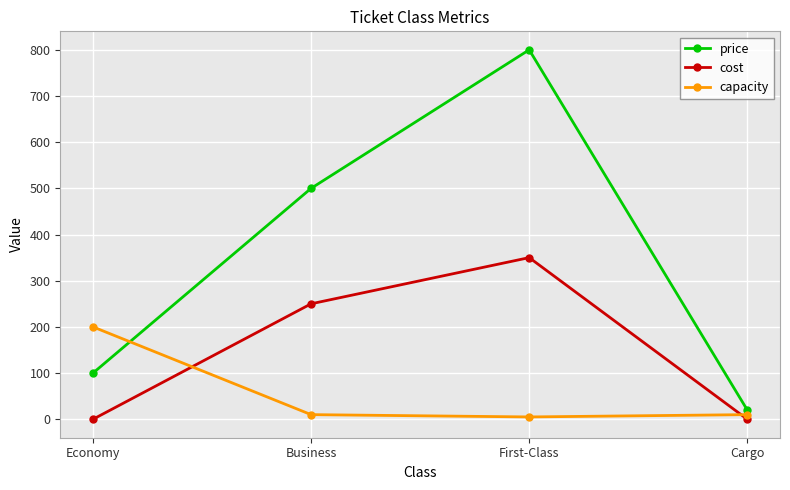

Which series has the widest spread of values?

price